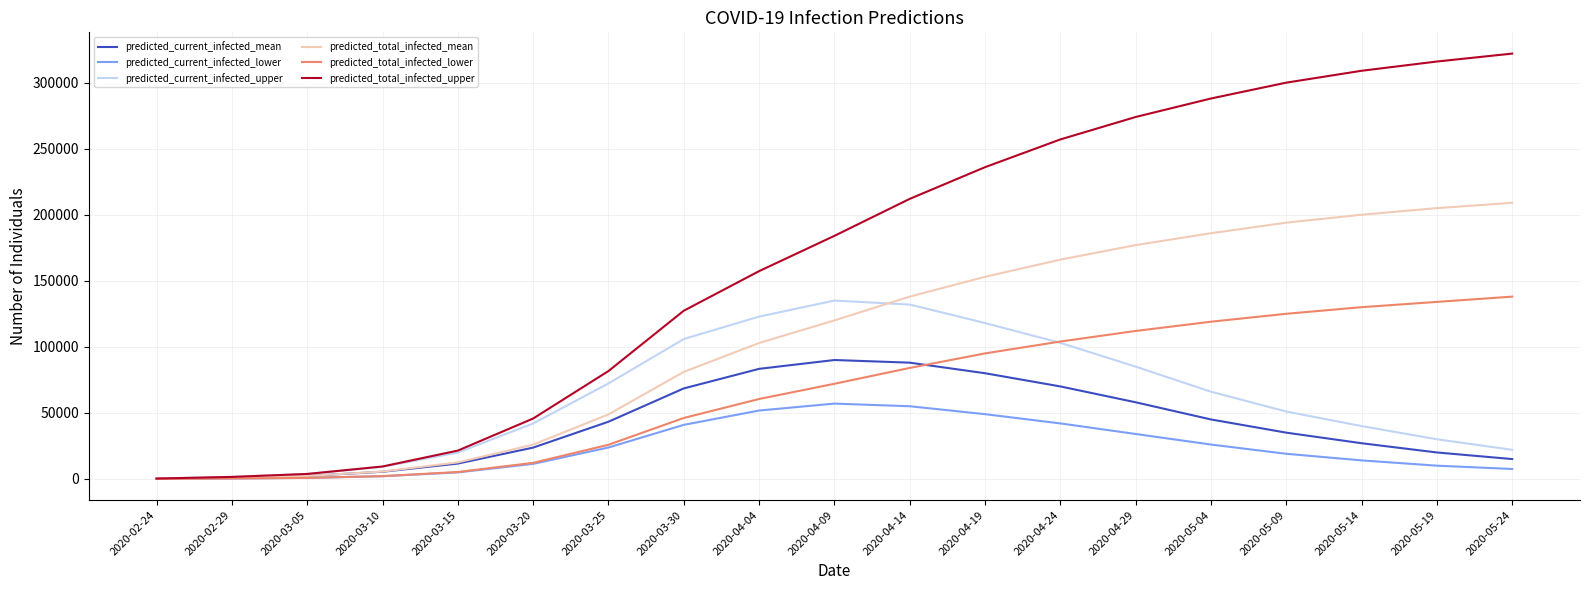

Read the predicted_total_infected_mean value at 2020-03-25, to the nearest 100.

48800